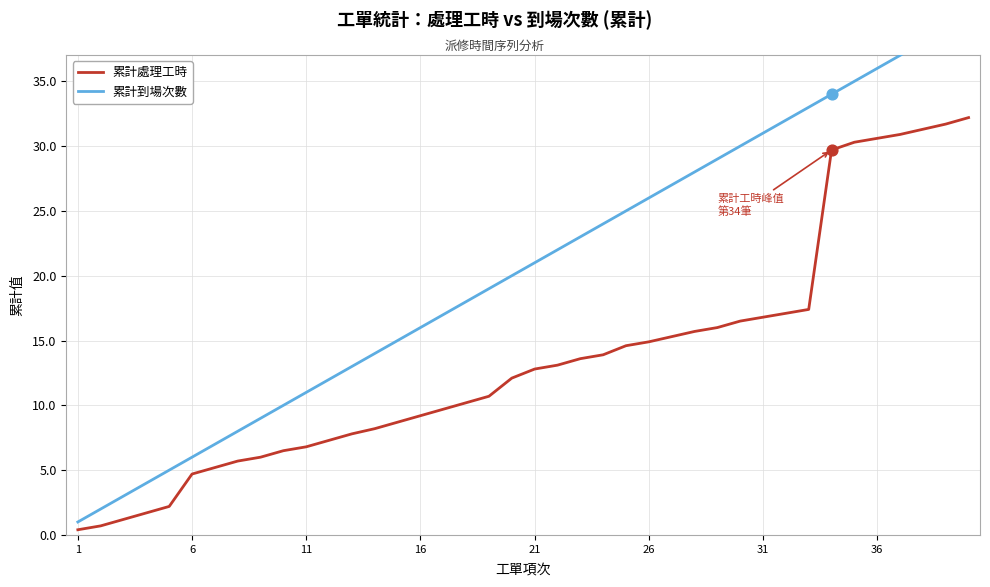

Which series contains the highest Y value?

累計到場次數